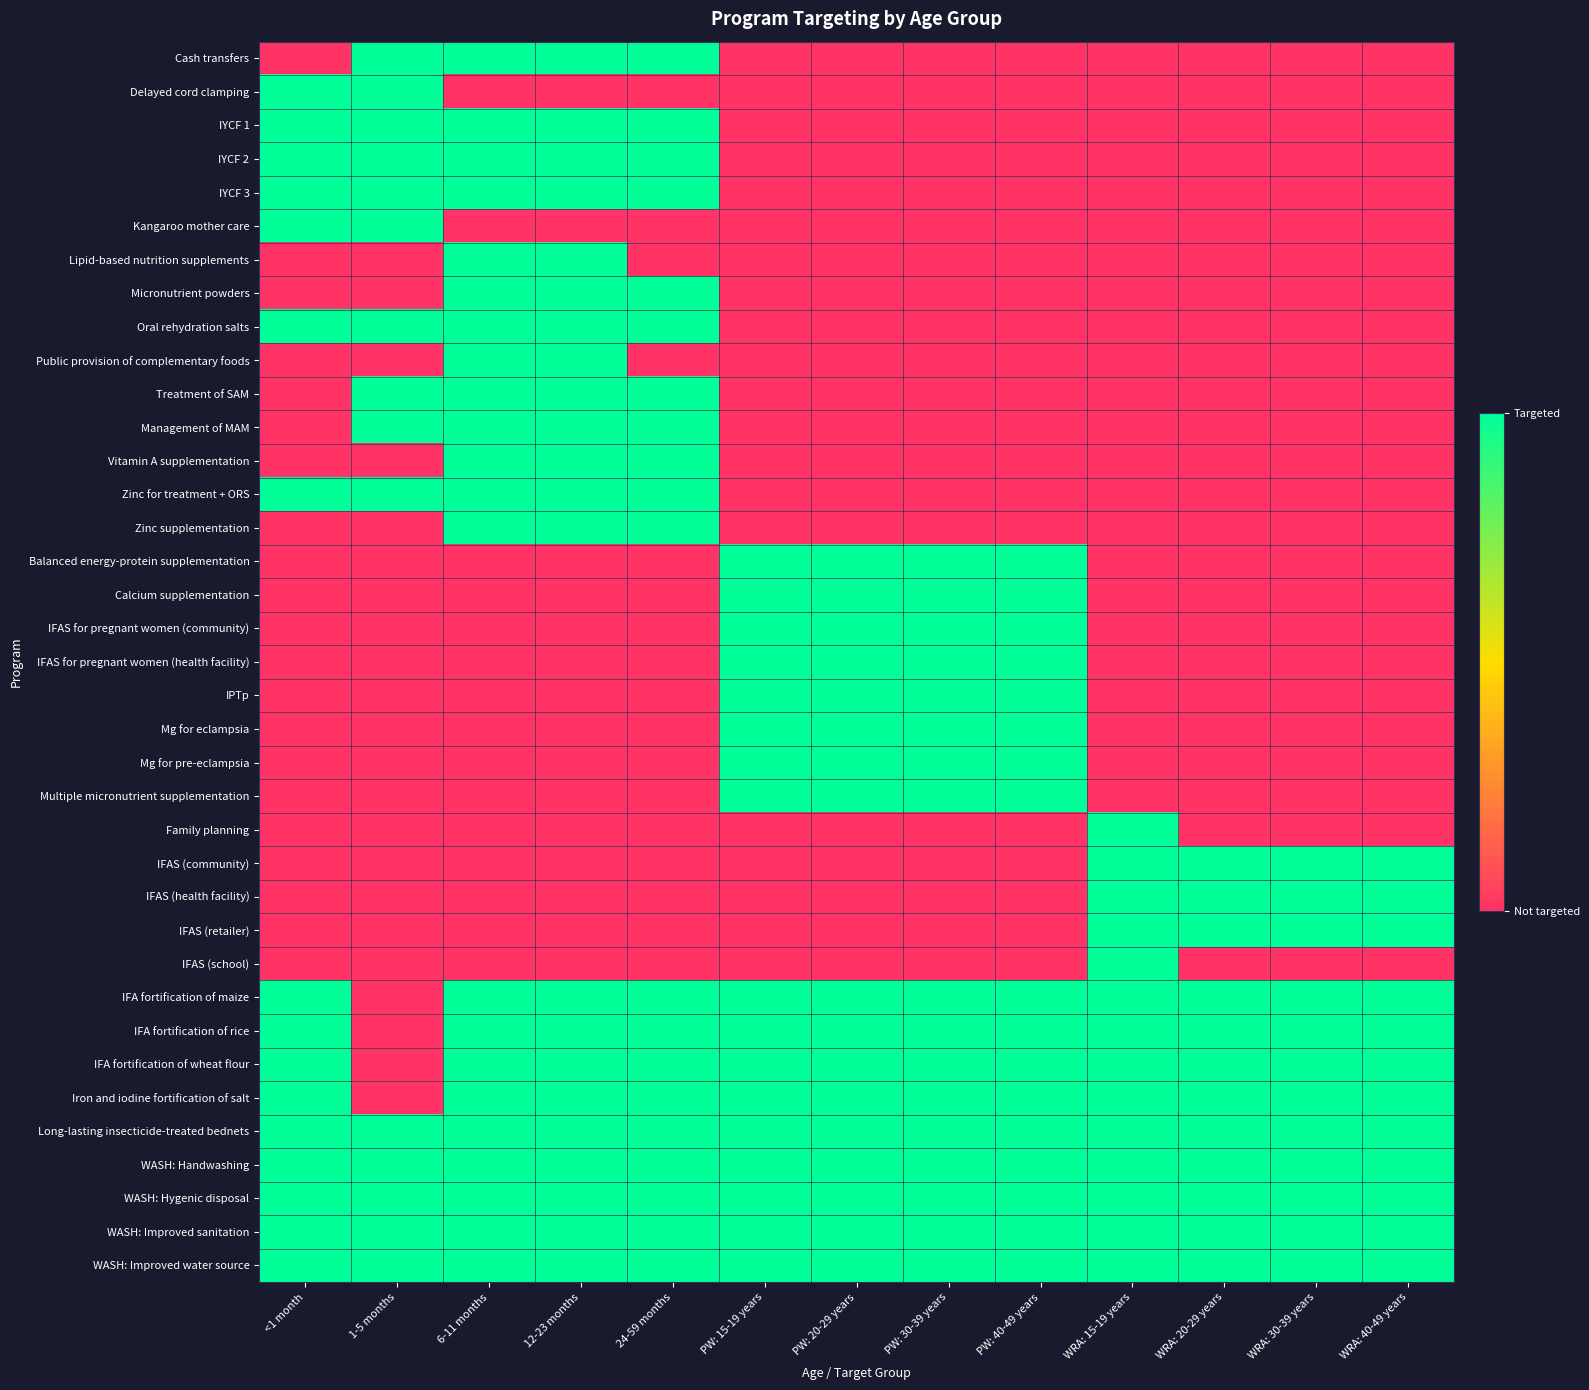

List the series in order of their peak value, highest first.

Cash transfers, Delayed cord clamping, IYCF 1, IYCF 2, IYCF 3, Kangaroo mother care, Lipid-based nutrition supplements, Micronutrient powders, Oral rehydration salts, Public provision of complementary foods, Treatment of SAM, Management of MAM, Vitamin A supplementation, Zinc for treatment + ORS, Zinc supplementation, Balanced energy-protein supplementation, Calcium supplementation, IFAS for pregnant women (community), IFAS for pregnant women (health facility), IPTp, Mg for eclampsia, Mg for pre-eclampsia, Multiple micronutrient supplementation, Family planning, IFAS (community), IFAS (health facility), IFAS (retailer), IFAS (school), IFA fortification of maize, IFA fortification of rice, IFA fortification of wheat flour, Iron and iodine fortification of salt, Long-lasting insecticide-treated bednets, WASH: Handwashing, WASH: Hygenic disposal, WASH: Improved sanitation, WASH: Improved water source